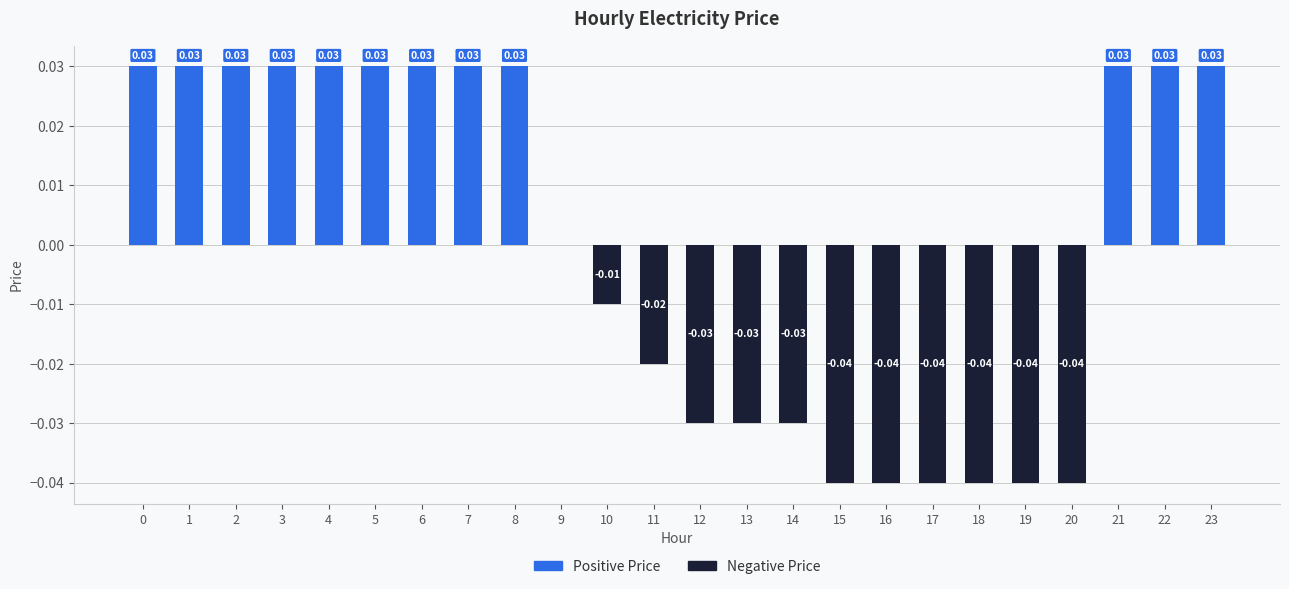

Rank the categories by Negative Price value from highest to lowest.

0, 1, 2, 3, 4, 5, 6, 7, 8, 9, 21, 22, 23, 10, 11, 12, 13, 14, 15, 16, 17, 18, 19, 20